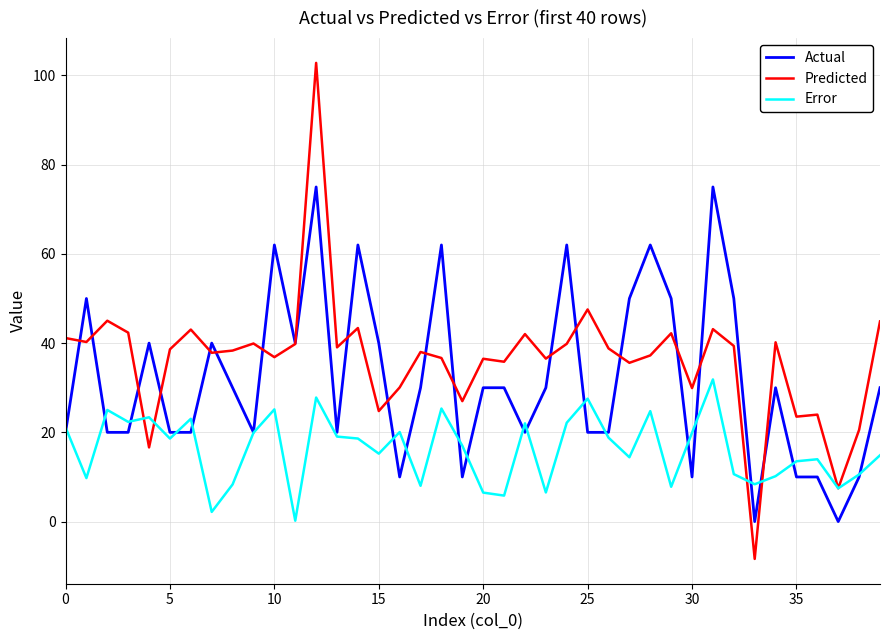

Which series has the largest range (max minus min)?

Predicted